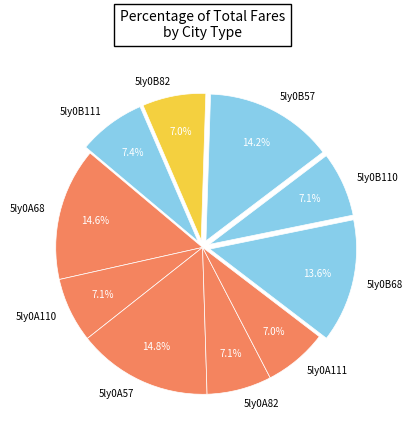

Count the number of slices in the pie.

10